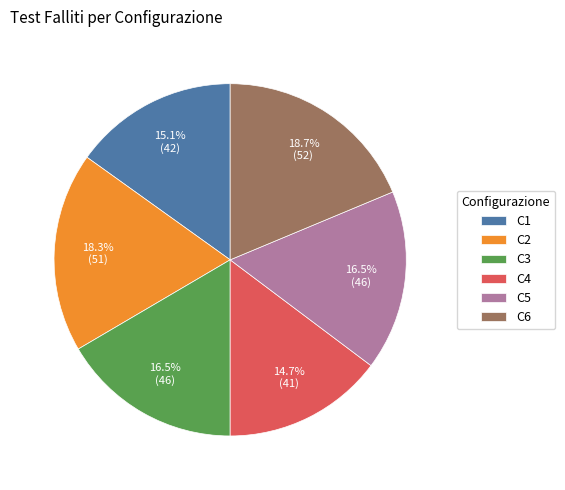

Is there any slice that represents more than half of the pie?

No